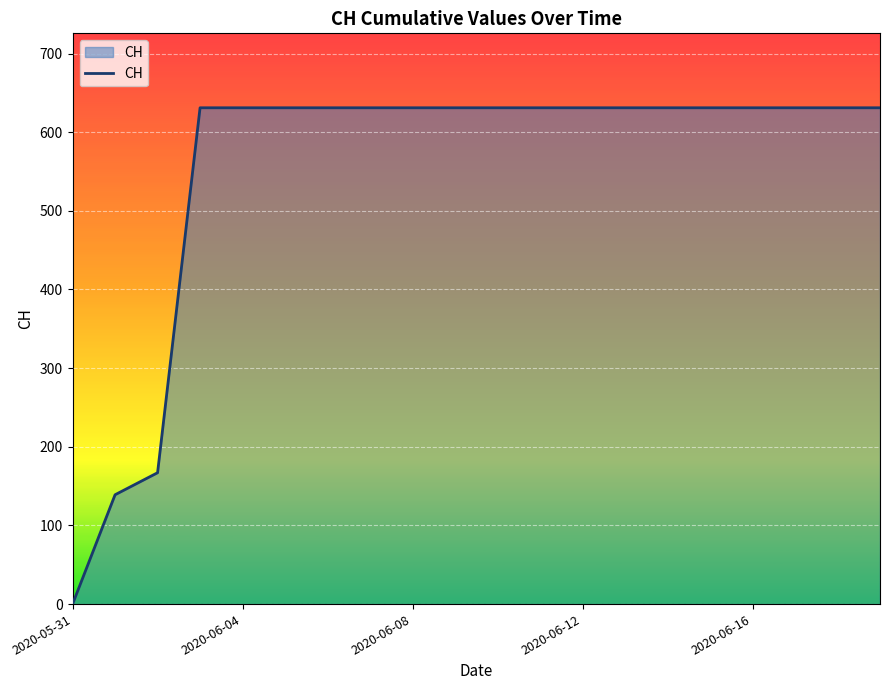

What is the difference between the maximum and minimum values?

631